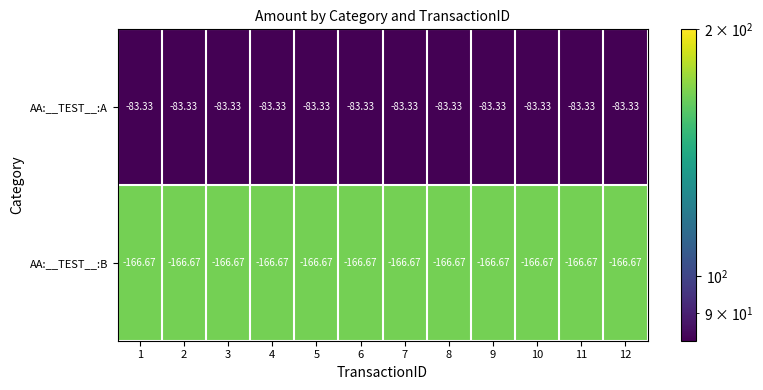

List the series in order of their peak value, highest first.

AA:__TEST__:A, AA:__TEST__:B